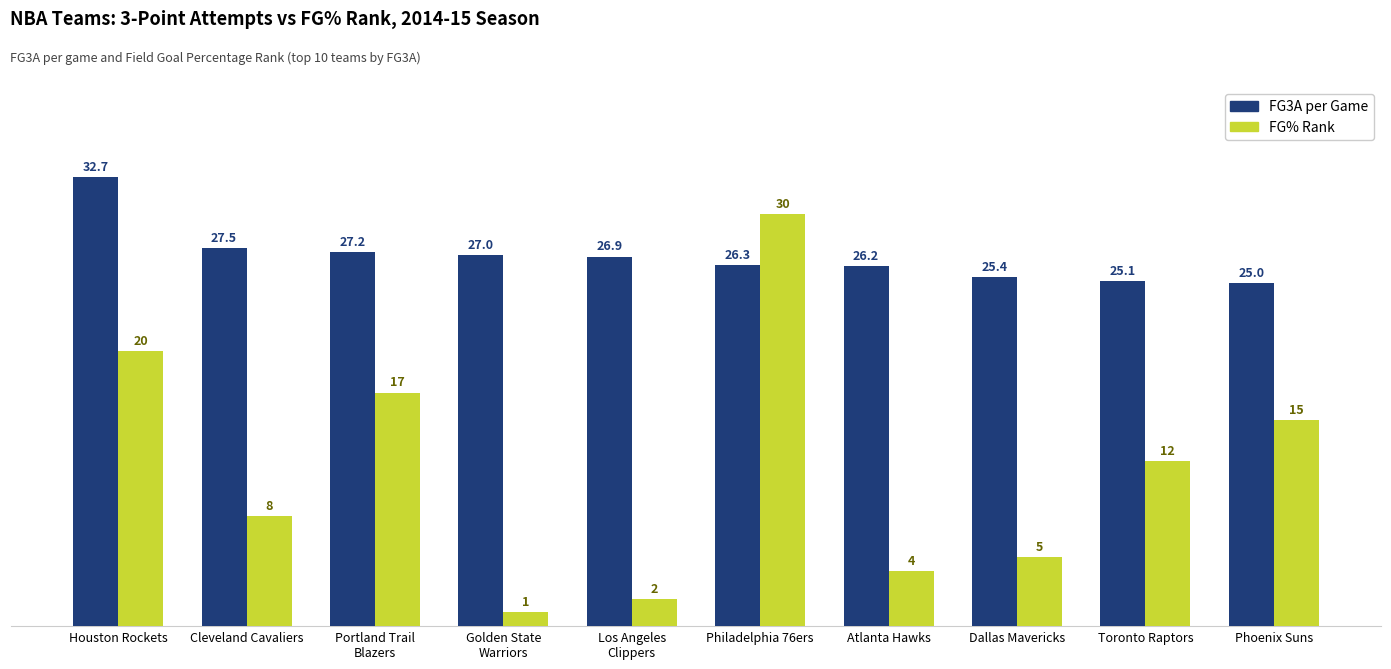

Reading right to left, what are all the values shown in this chart?

FG3A per Game: 25.0	25.1	25.4	26.2	26.3	26.9	27.0	27.2	27.5	32.7
FG% Rank: 15.0	12.0	5.0	4.0	30.0	2.0	1.0	17.0	8.0	20.0